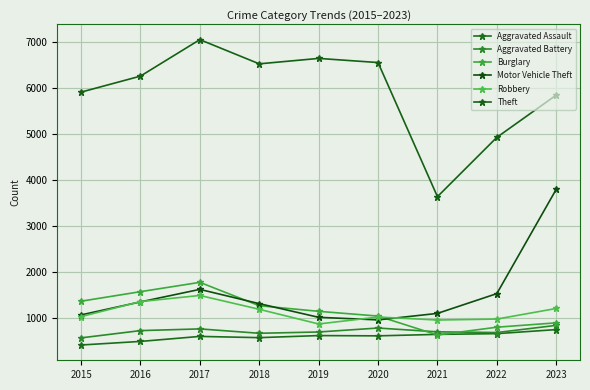

The Robbery series shows 1023 at 2020. True or false?

True